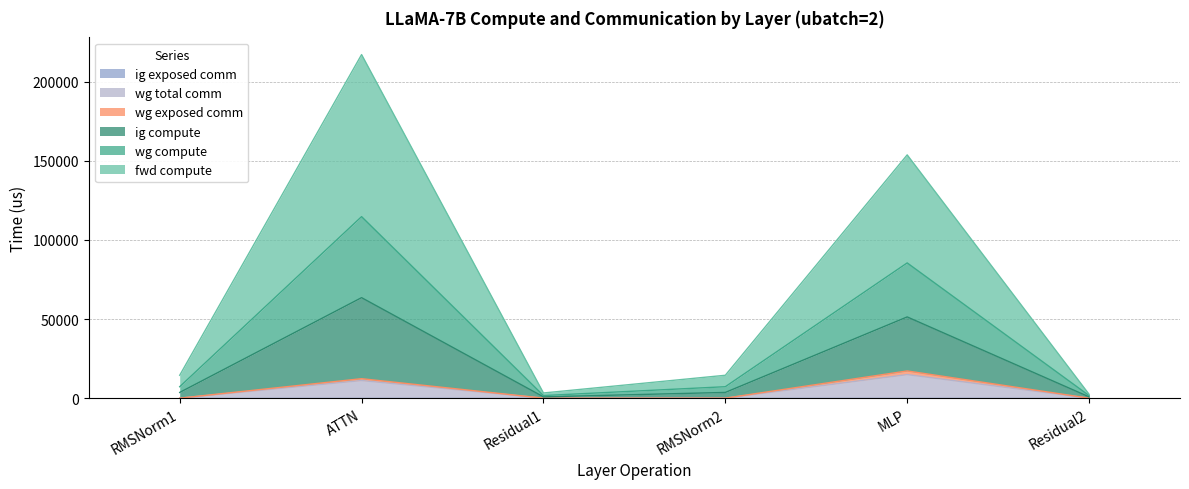

What is the difference between the ig compute values at ATTN and Residual1?

62697.7